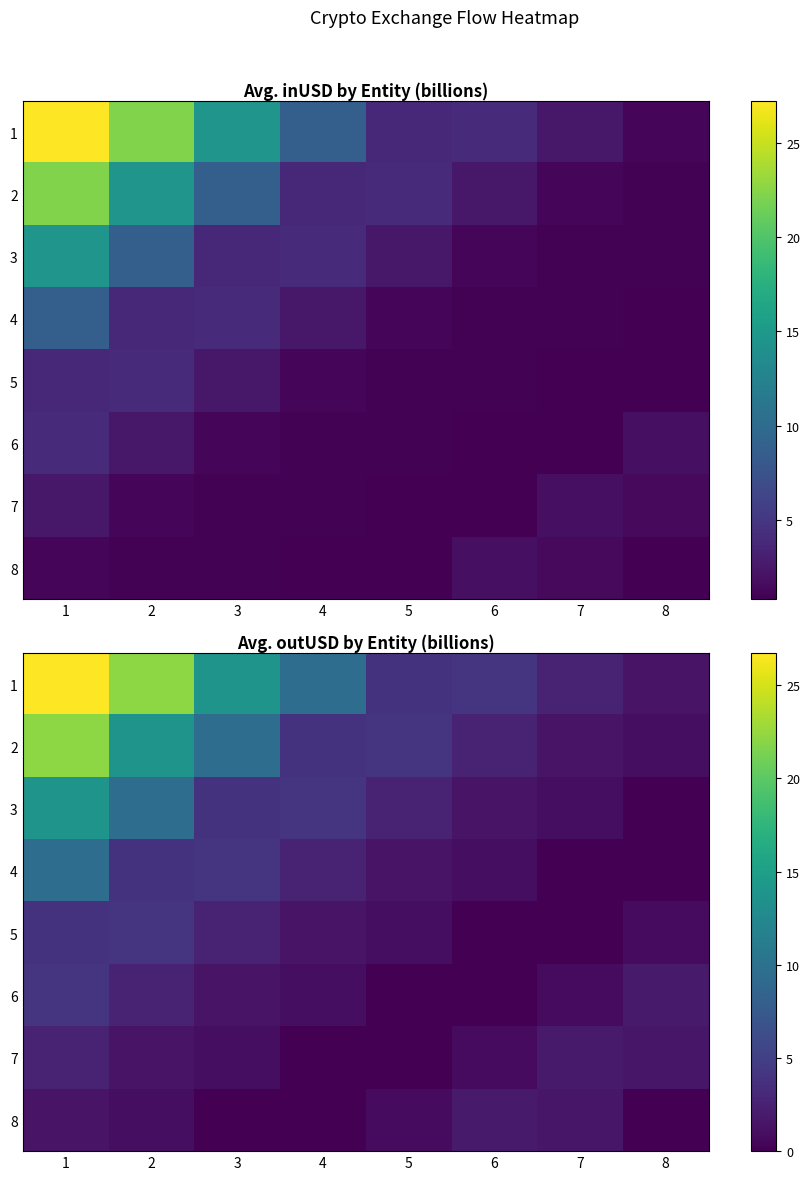

Is it true that 5 equals 2.5 at 3?

True